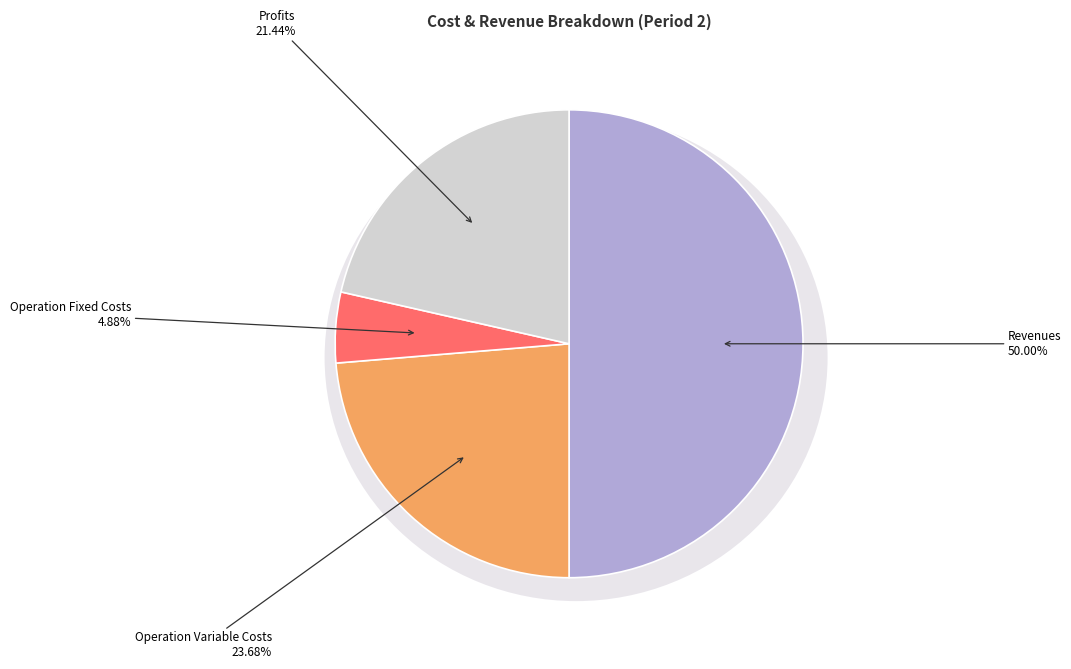

Is Total Revenues the majority of the pie?

No